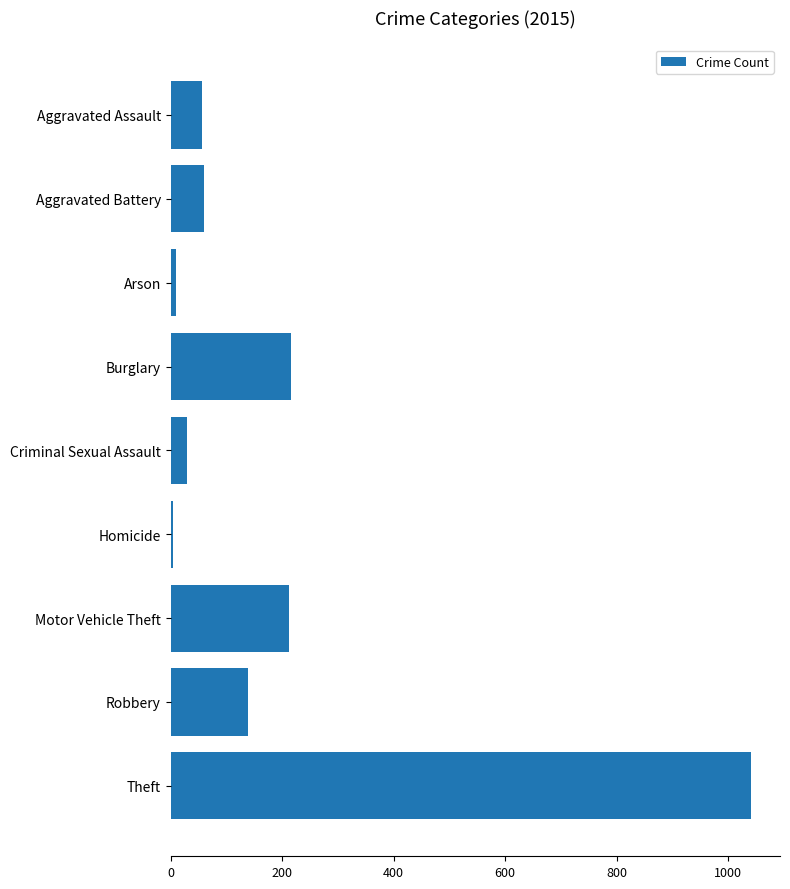

What is the label of the 8th bar from the bottom?

Aggravated Battery